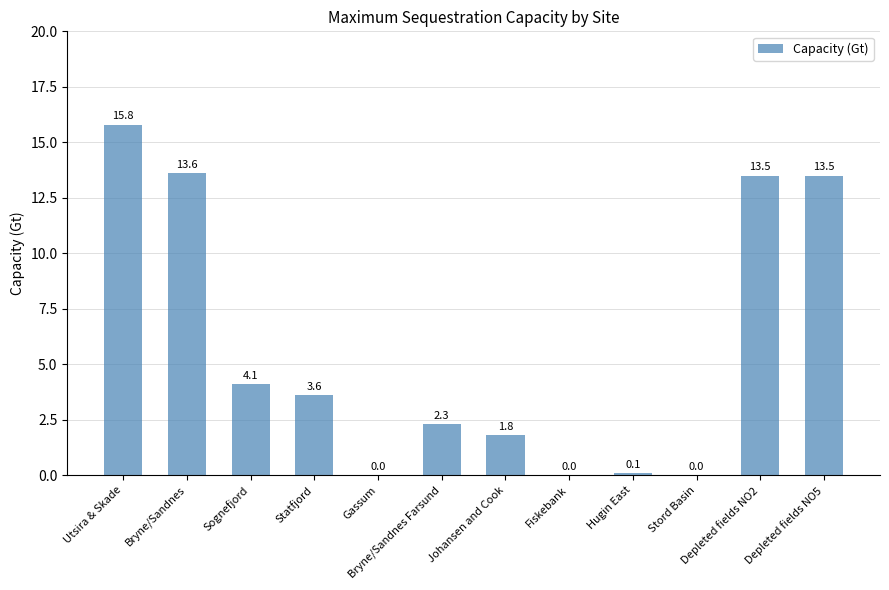

How many series are shown in this chart?

1